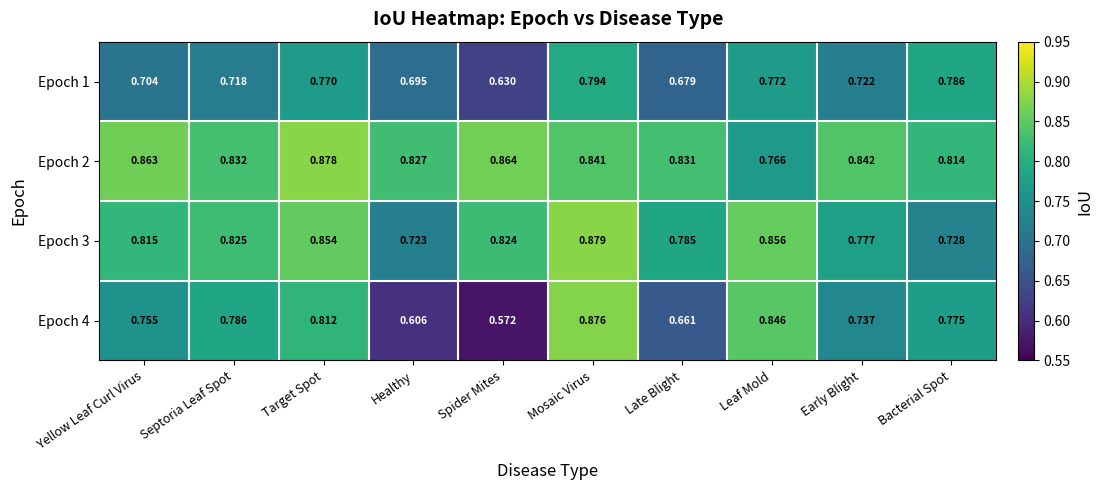

Which category has the highest value across all series?

Mosaic Virus